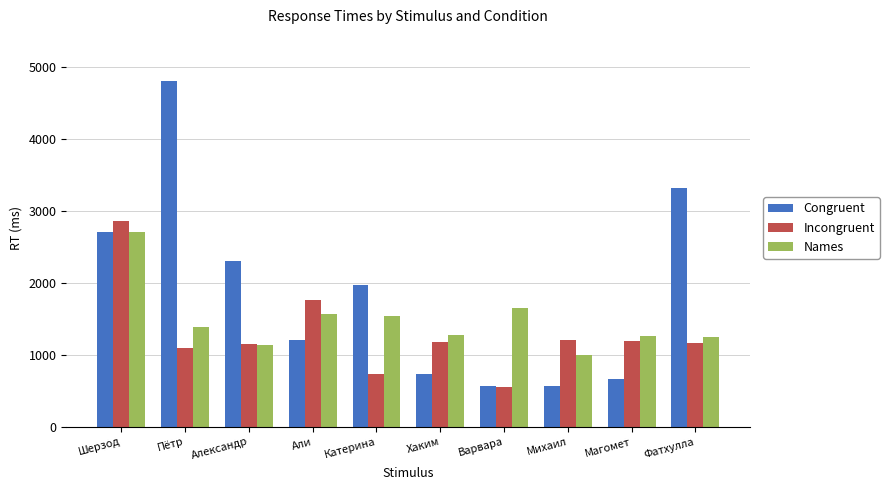

List the series in order of their overall mean, lowest first.

Incongruent, Names, Congruent